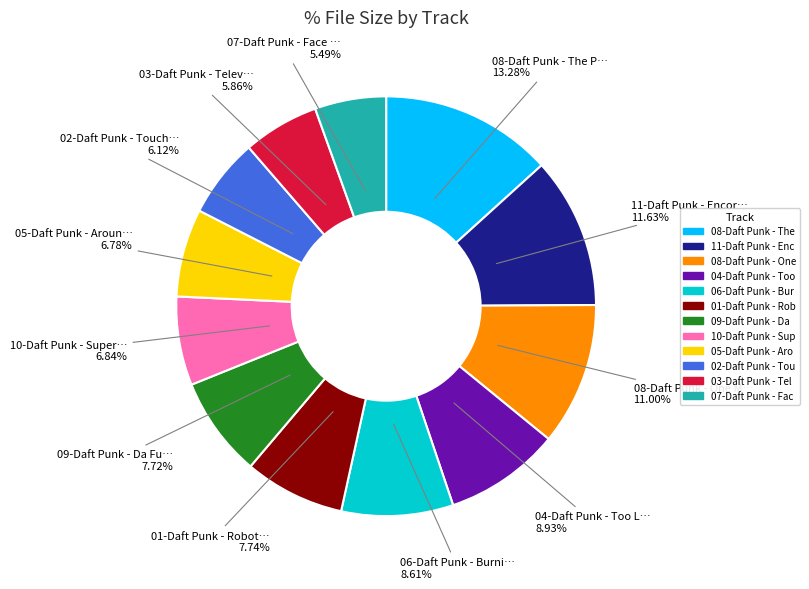

Does any single category account for the majority?

No